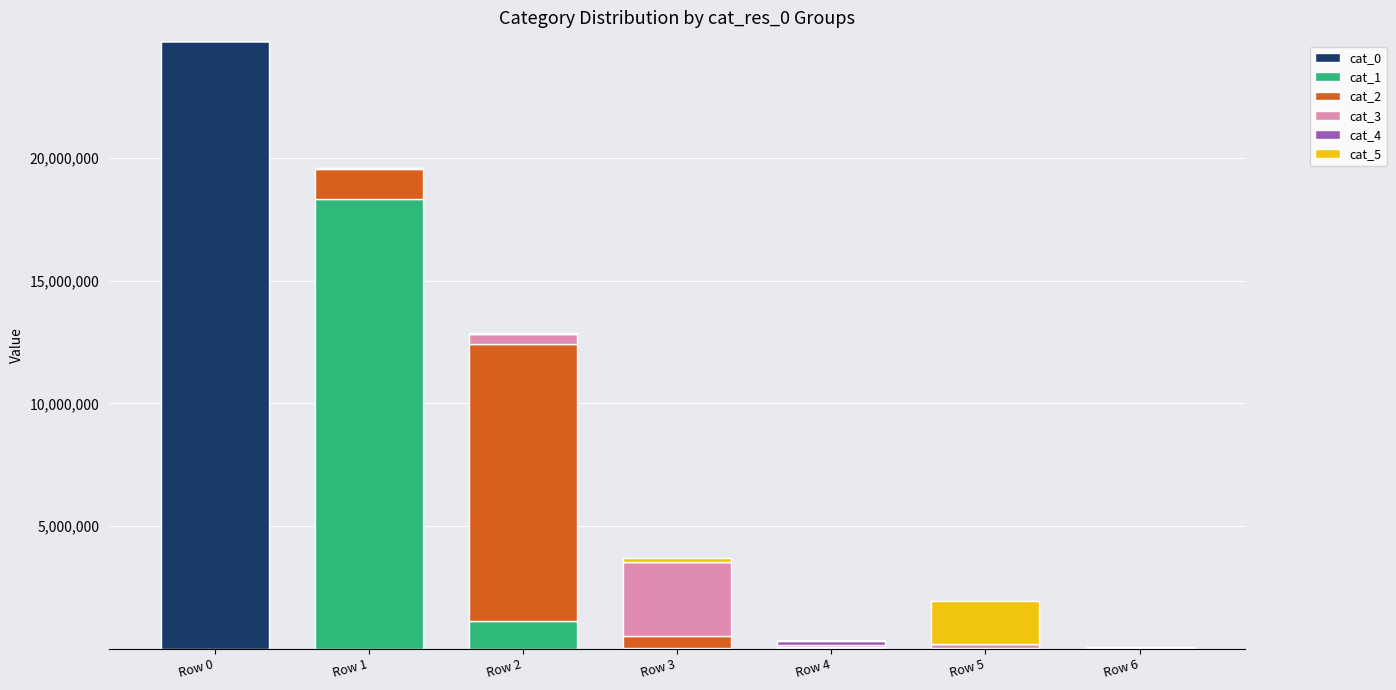

At which label does cat_0 reach its peak?

Row 0